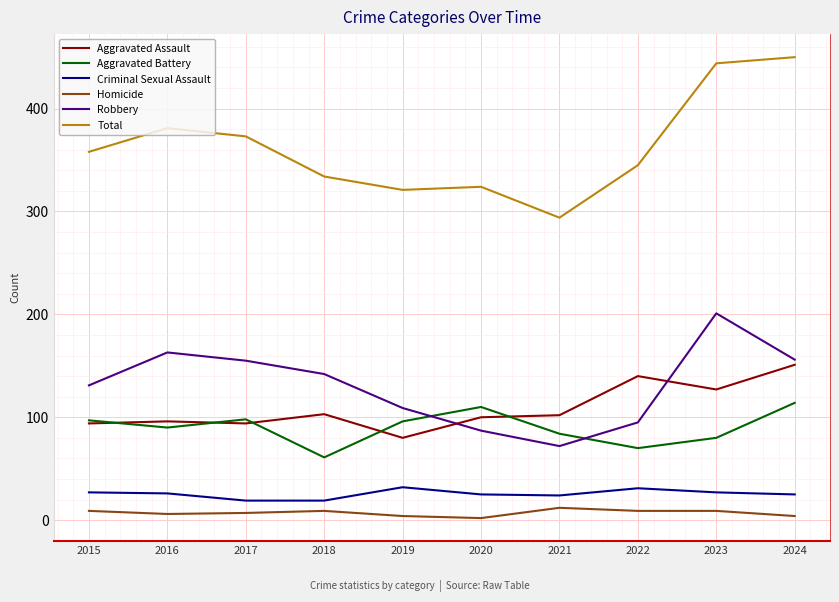

The value of Total at 2023 is 444. True or false?

True